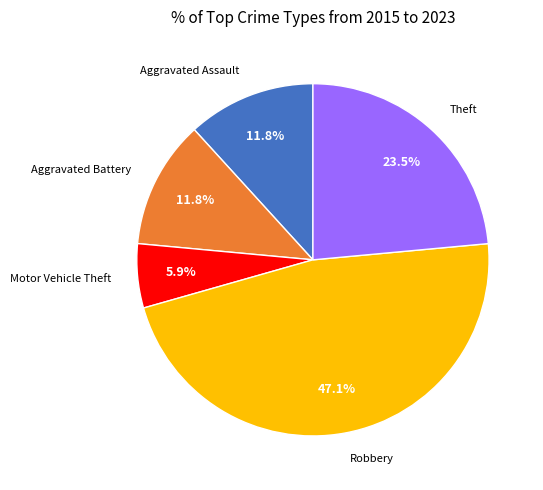

Which has a higher value, Theft or Aggravated Assault?

Theft